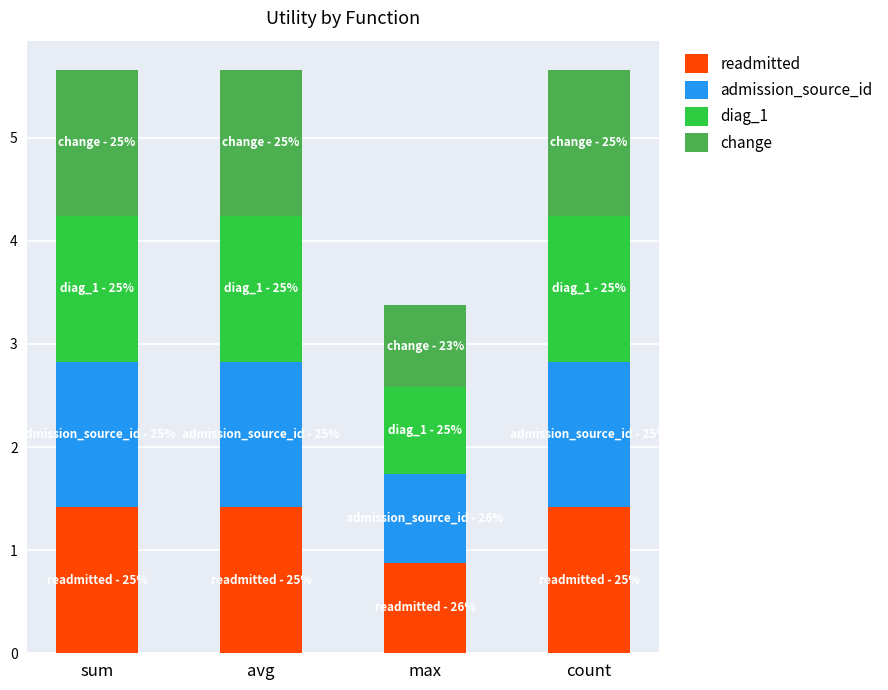

At which label does readmitted first exceed 1?

sum